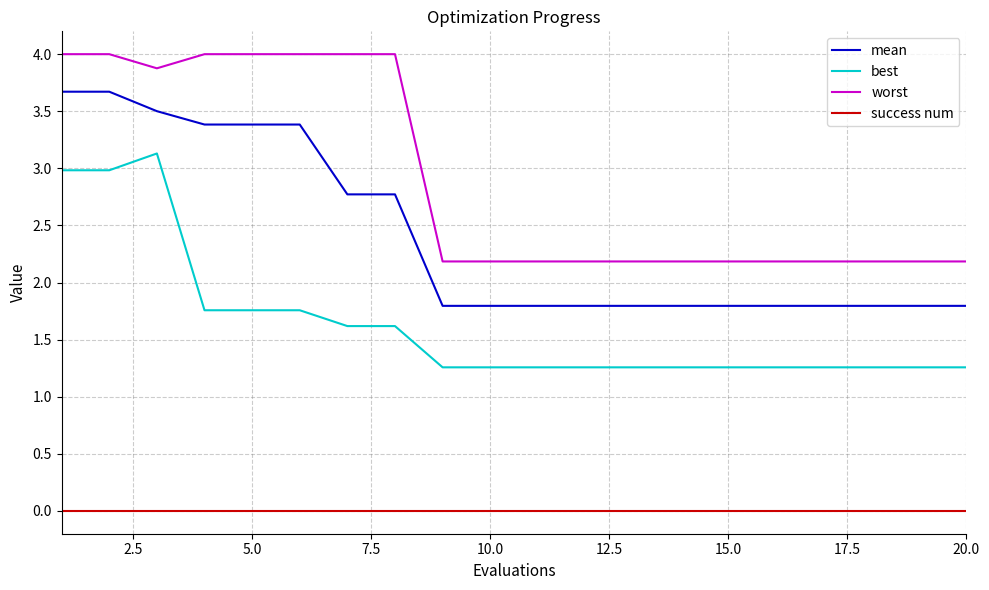

At how many categories does at least one series exceed 1?

20